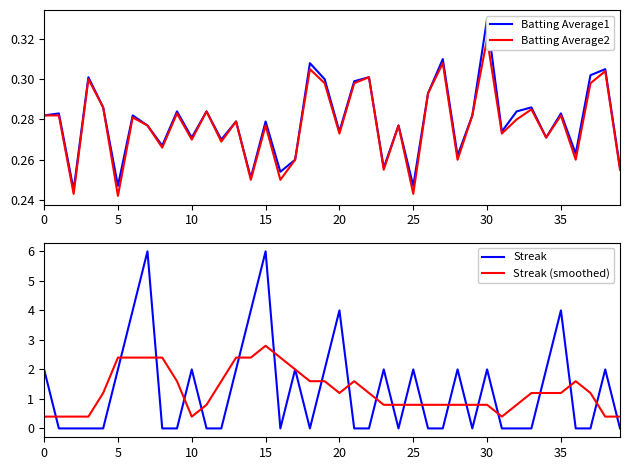

The Streak (smoothed) series shows 1.7 at 37. True or false?

False